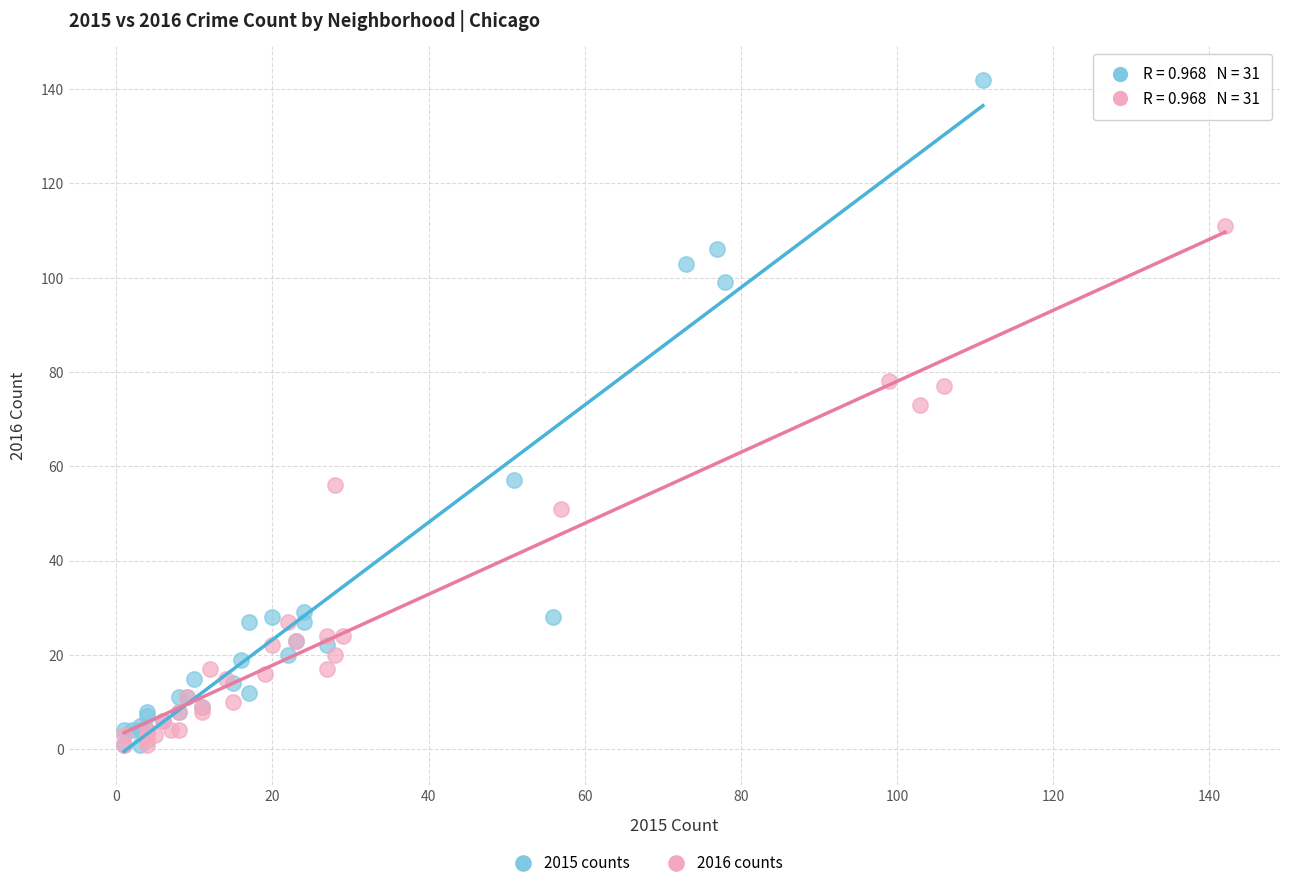

Which series contains the highest Y value?

2015 counts